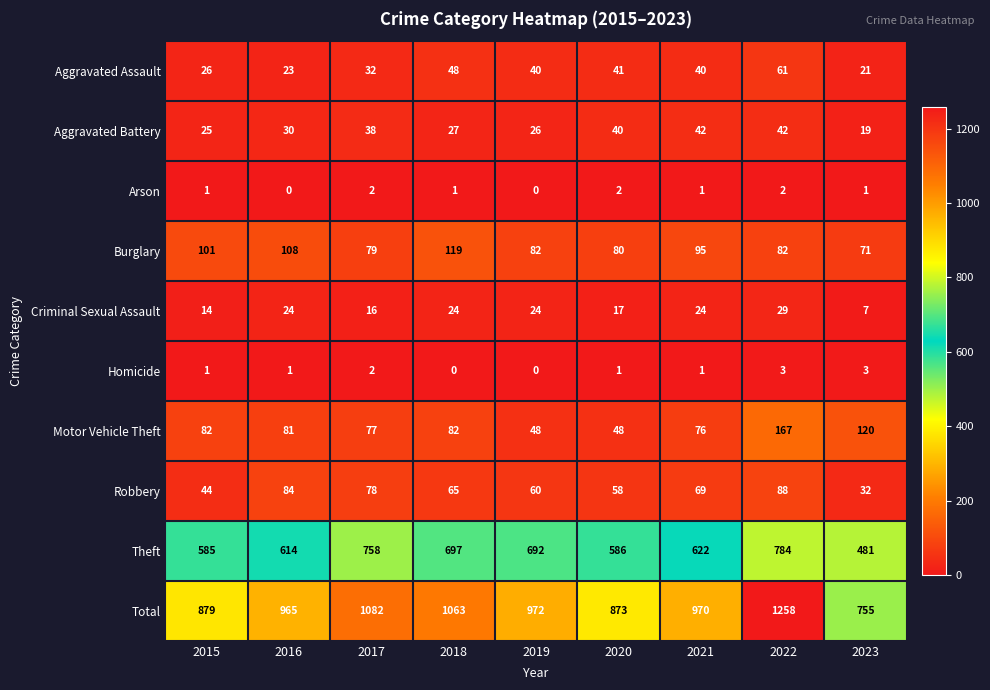

What is the difference between the second highest and second lowest values in the Aggravated Assault series?

25